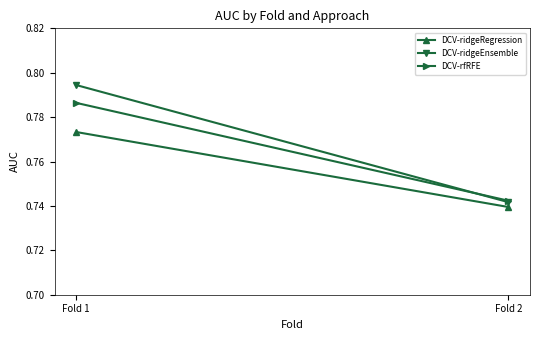

What is the total value across all series at Fold 1?

2.4